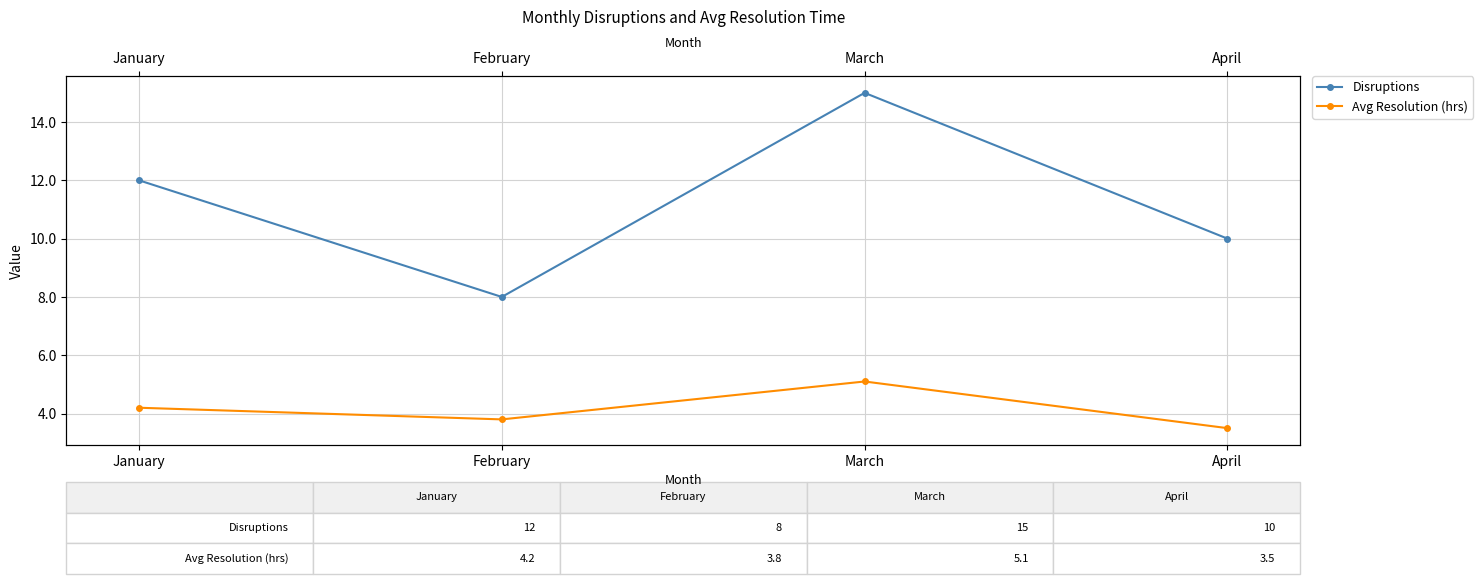

How many lines are shown in the chart?

2